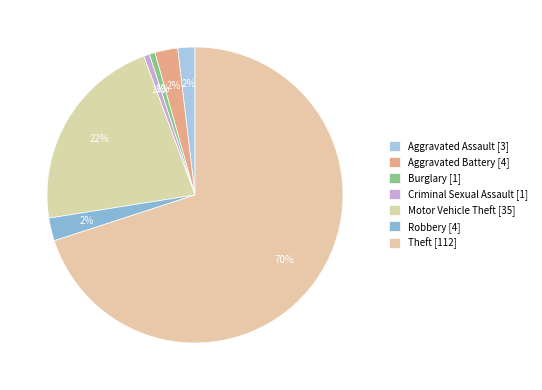

Rank the categories by value from lowest to highest.

Burglary, Criminal Sexual Assault, Aggravated Assault, Aggravated Battery, Robbery, Motor Vehicle Theft, Theft